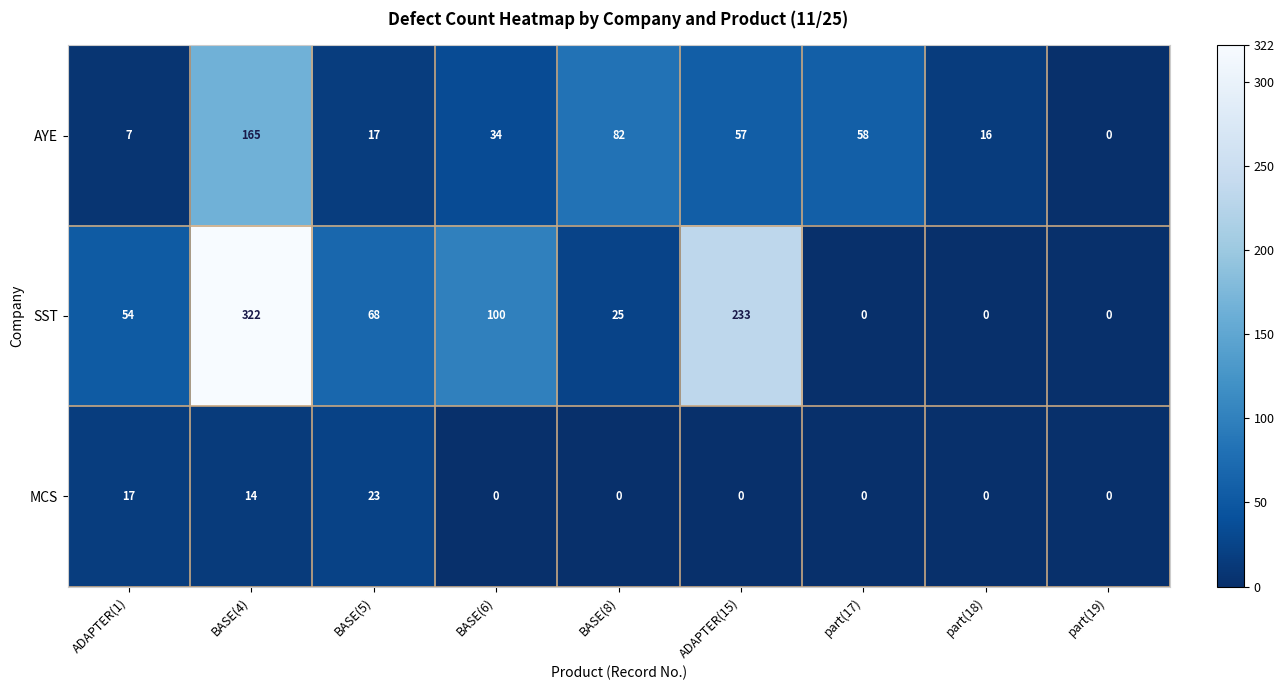

Which series has the largest total across all categories?

SST